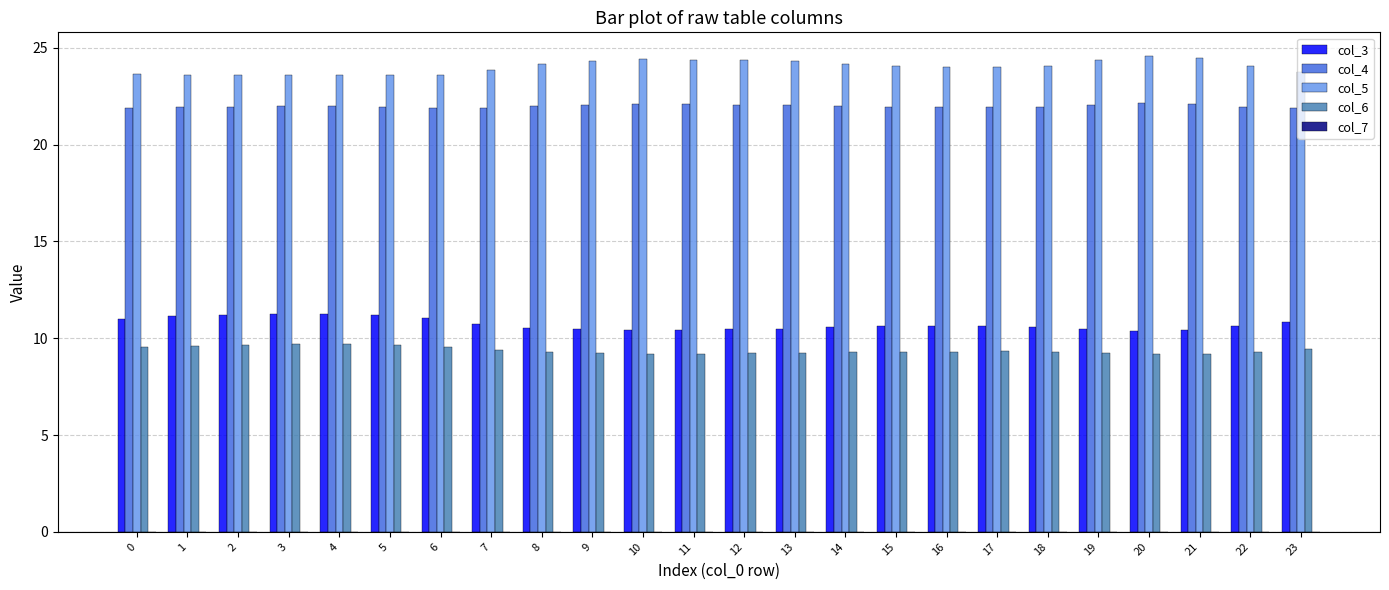

What is the spread (max minus min) of values at 2?

13.9